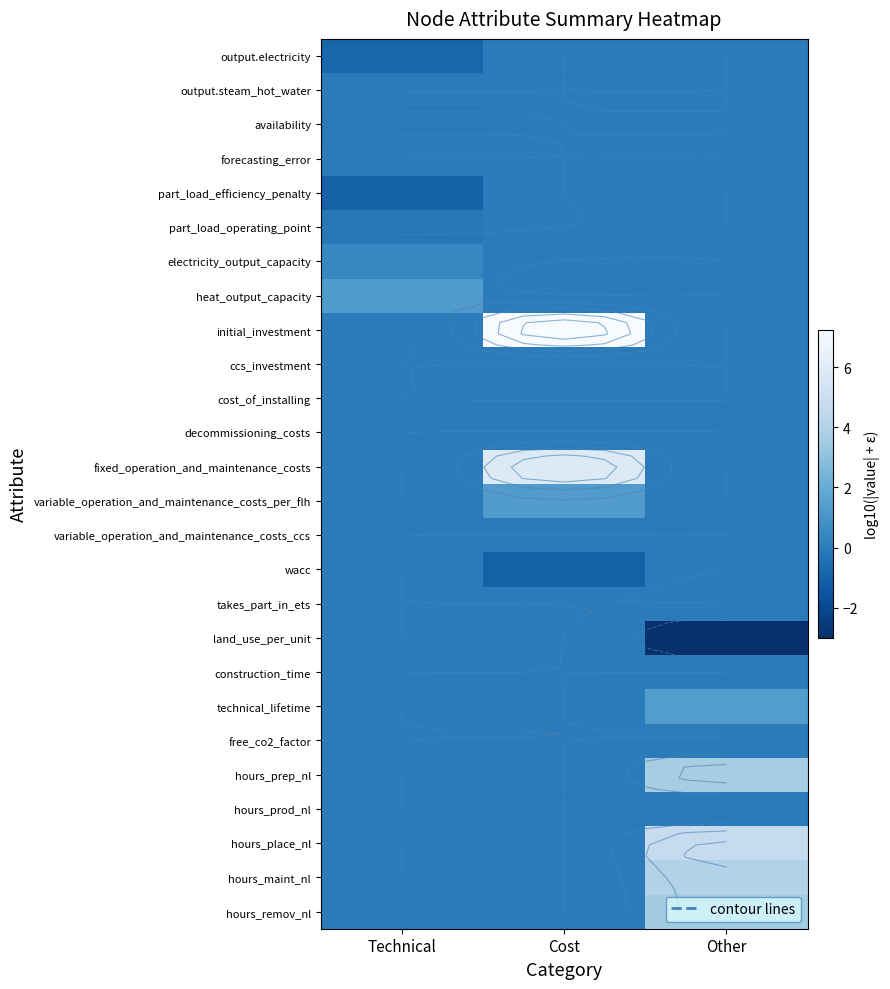

List the series in order of their peak value, lowest first.

output.electricity, output.steam_hot_water, availability, forecasting_error, part_load_efficiency_penalty, part_load_operating_point, ccs_investment, cost_of_installing, decommissioning_costs, variable_operation_and_maintenance_costs_ccs, wacc, takes_part_in_ets, land_use_per_unit, free_co2_factor, hours_prod_nl, construction_time, electricity_output_capacity, heat_output_capacity, variable_operation_and_maintenance_costs_per_flh, technical_lifetime, hours_remov_nl, hours_prep_nl, hours_maint_nl, hours_place_nl, fixed_operation_and_maintenance_costs, initial_investment